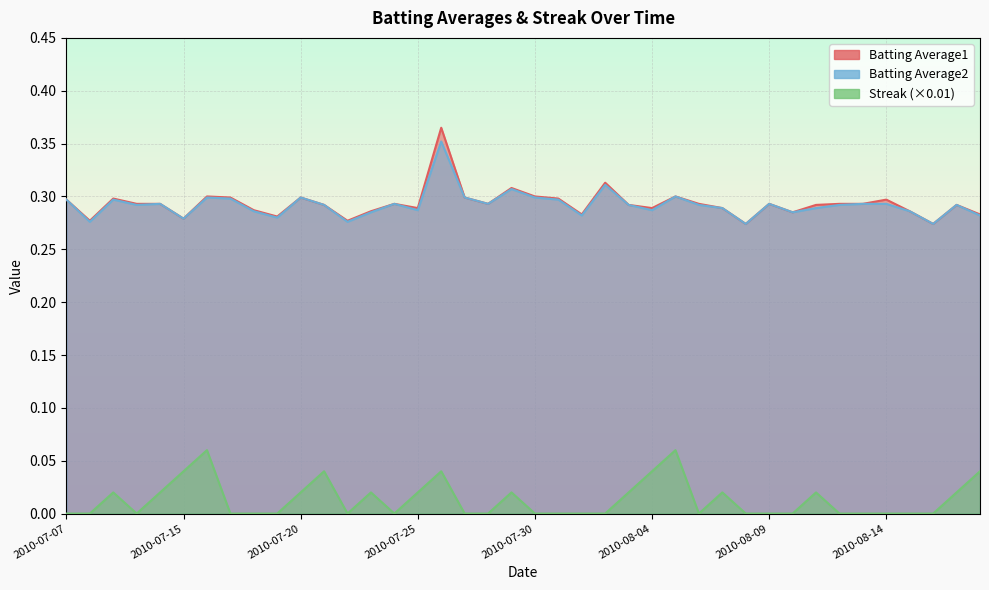

What is the total value across all series at 2010-07-21?

0.6